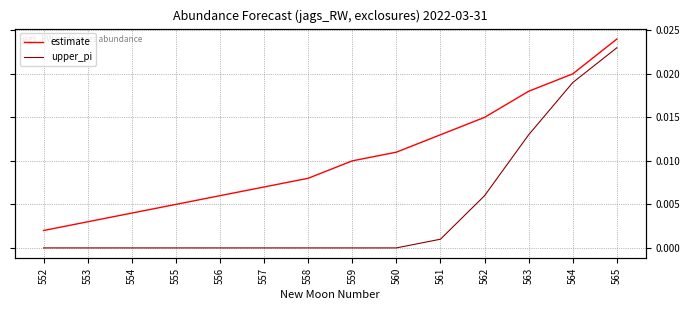

True or false: upper_pi has a value of 0.0 at 563.

True